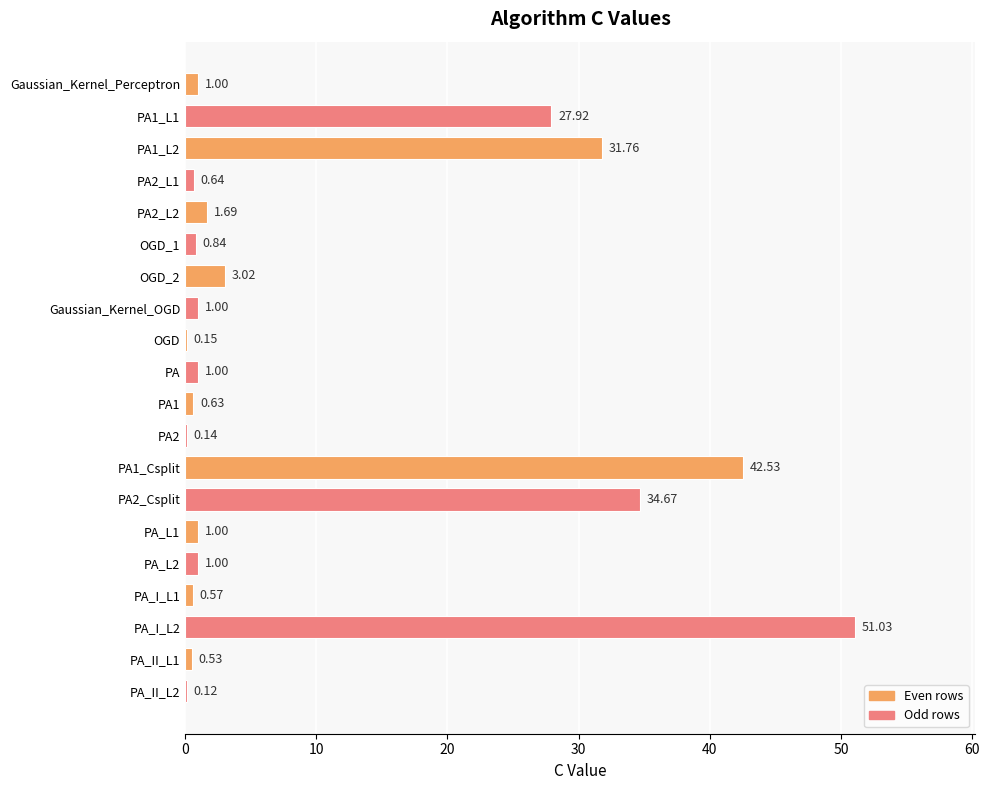

What is the sum of all values?

201.2